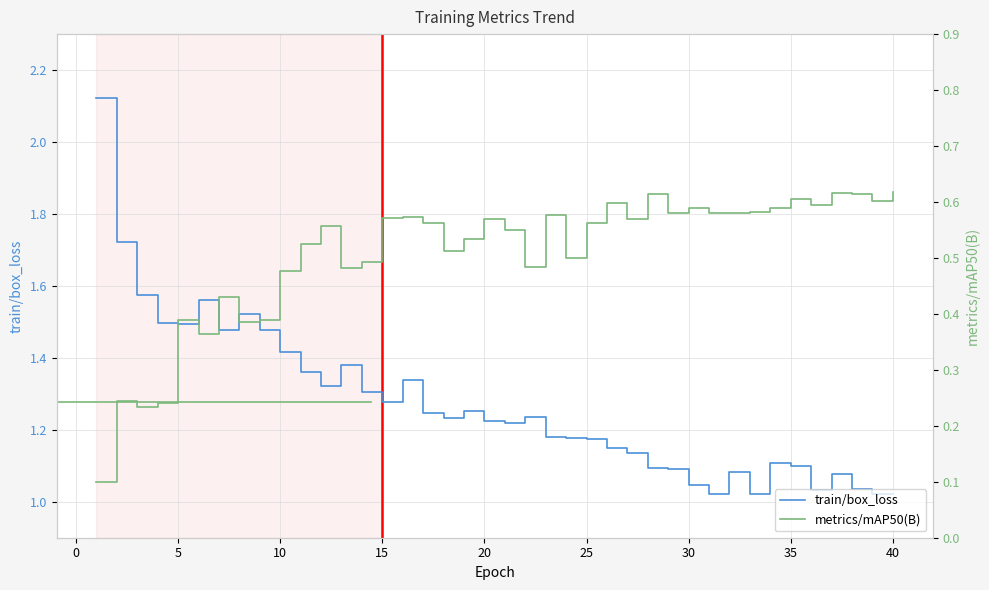

At how many categories does at least one series exceed 1?

40